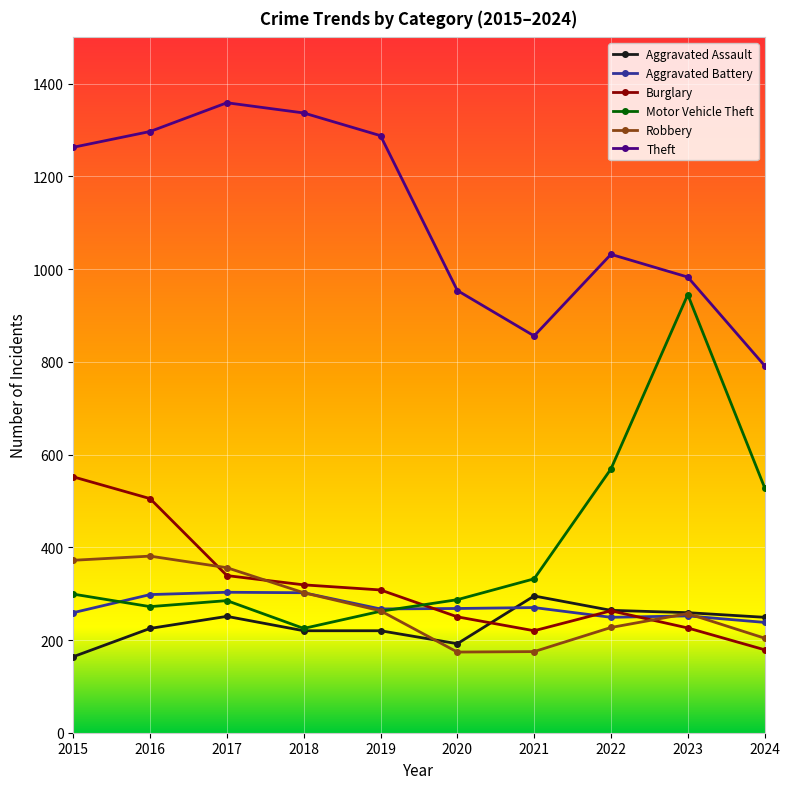

Is this an area chart (filled region under the line)?

No